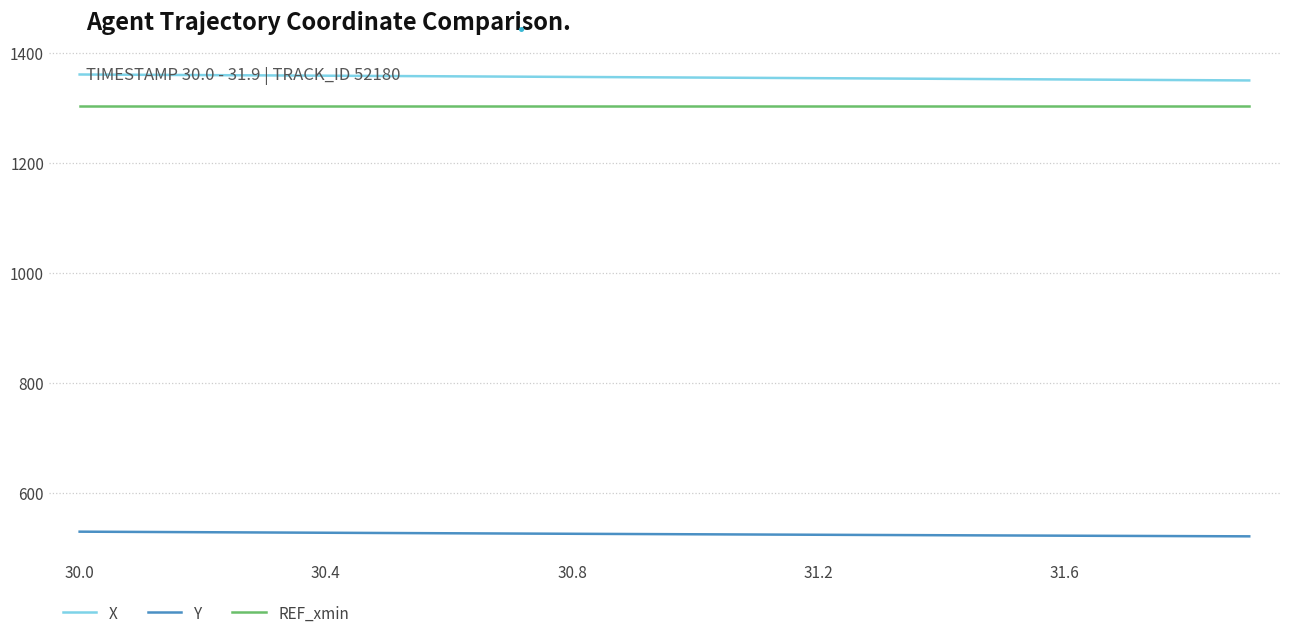

True or false: X and Y cross at least once.

False